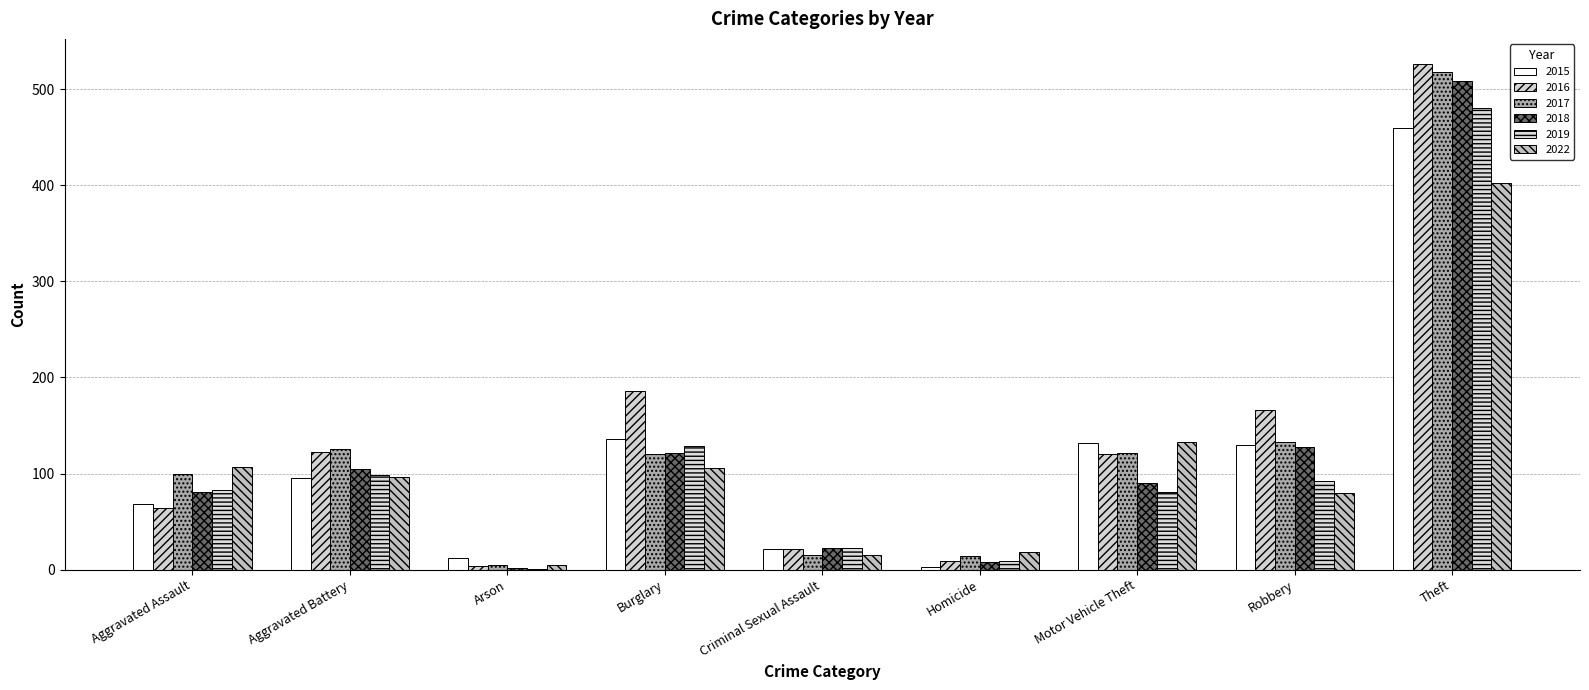

What is the label of the 4th bar from the right?

Homicide